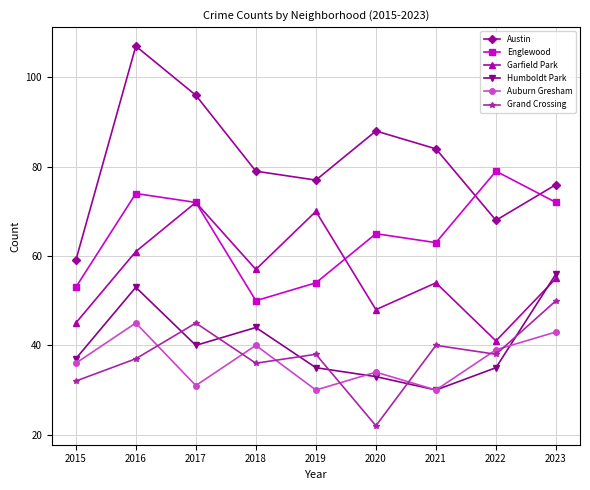

The value of Grand Crossing at 2015 is 20. True or false?

False